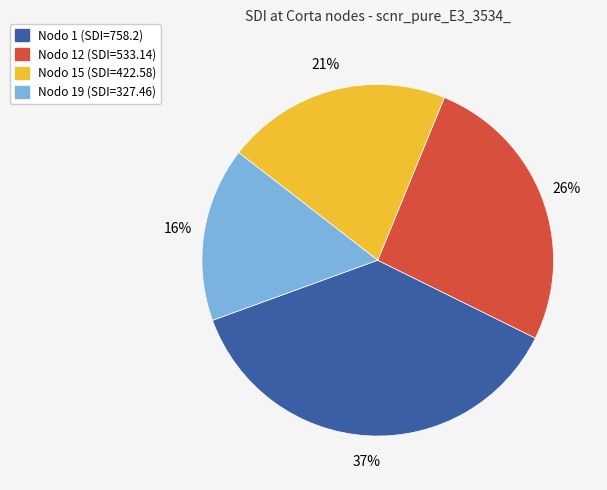

Is the sum of Nodo 1 (SDI=758.2) and Nodo 12 (SDI=533.14) greater than half?

Yes